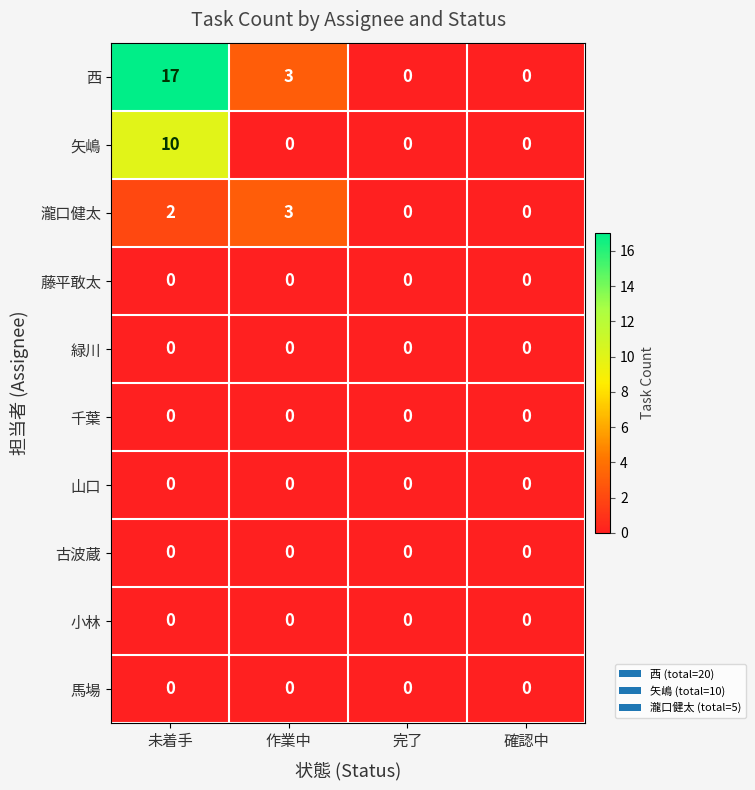

At how many categories does at least one series exceed 6?

1